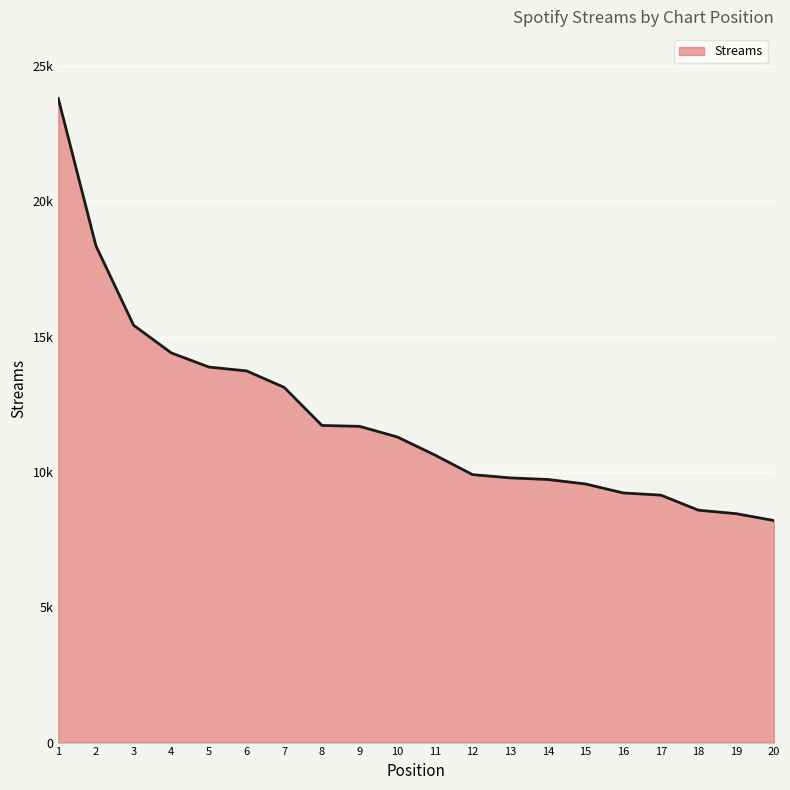

What is the difference between the second highest and minimum values?

10149